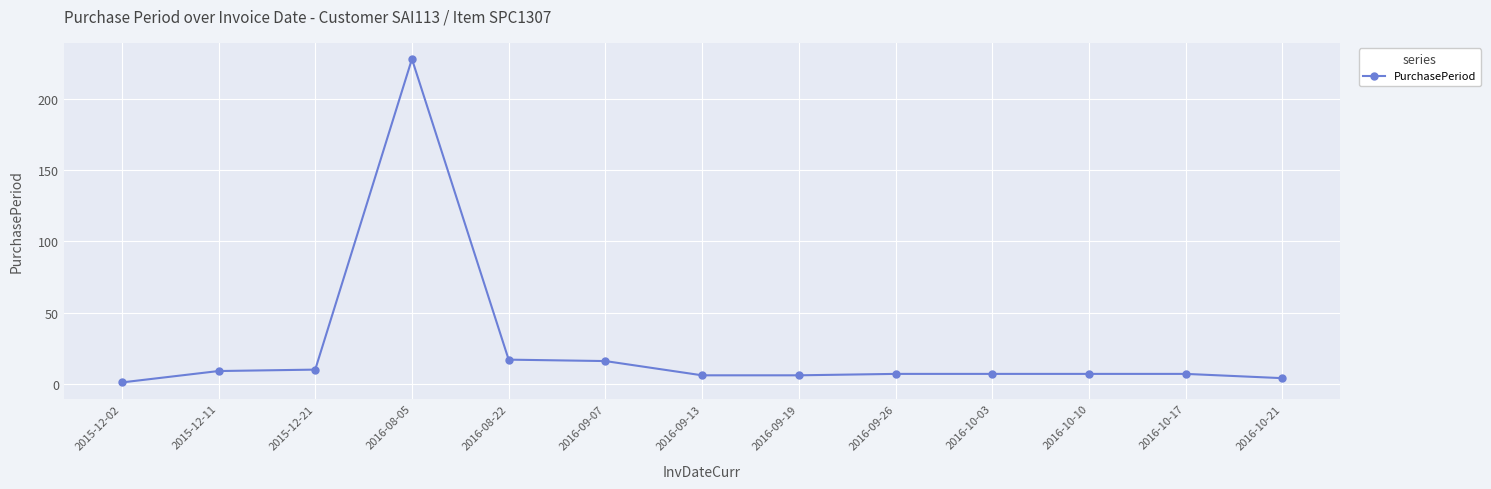

Approximately how many times larger is the value at 2016-10-03 compared to 2016-09-26?

1.0